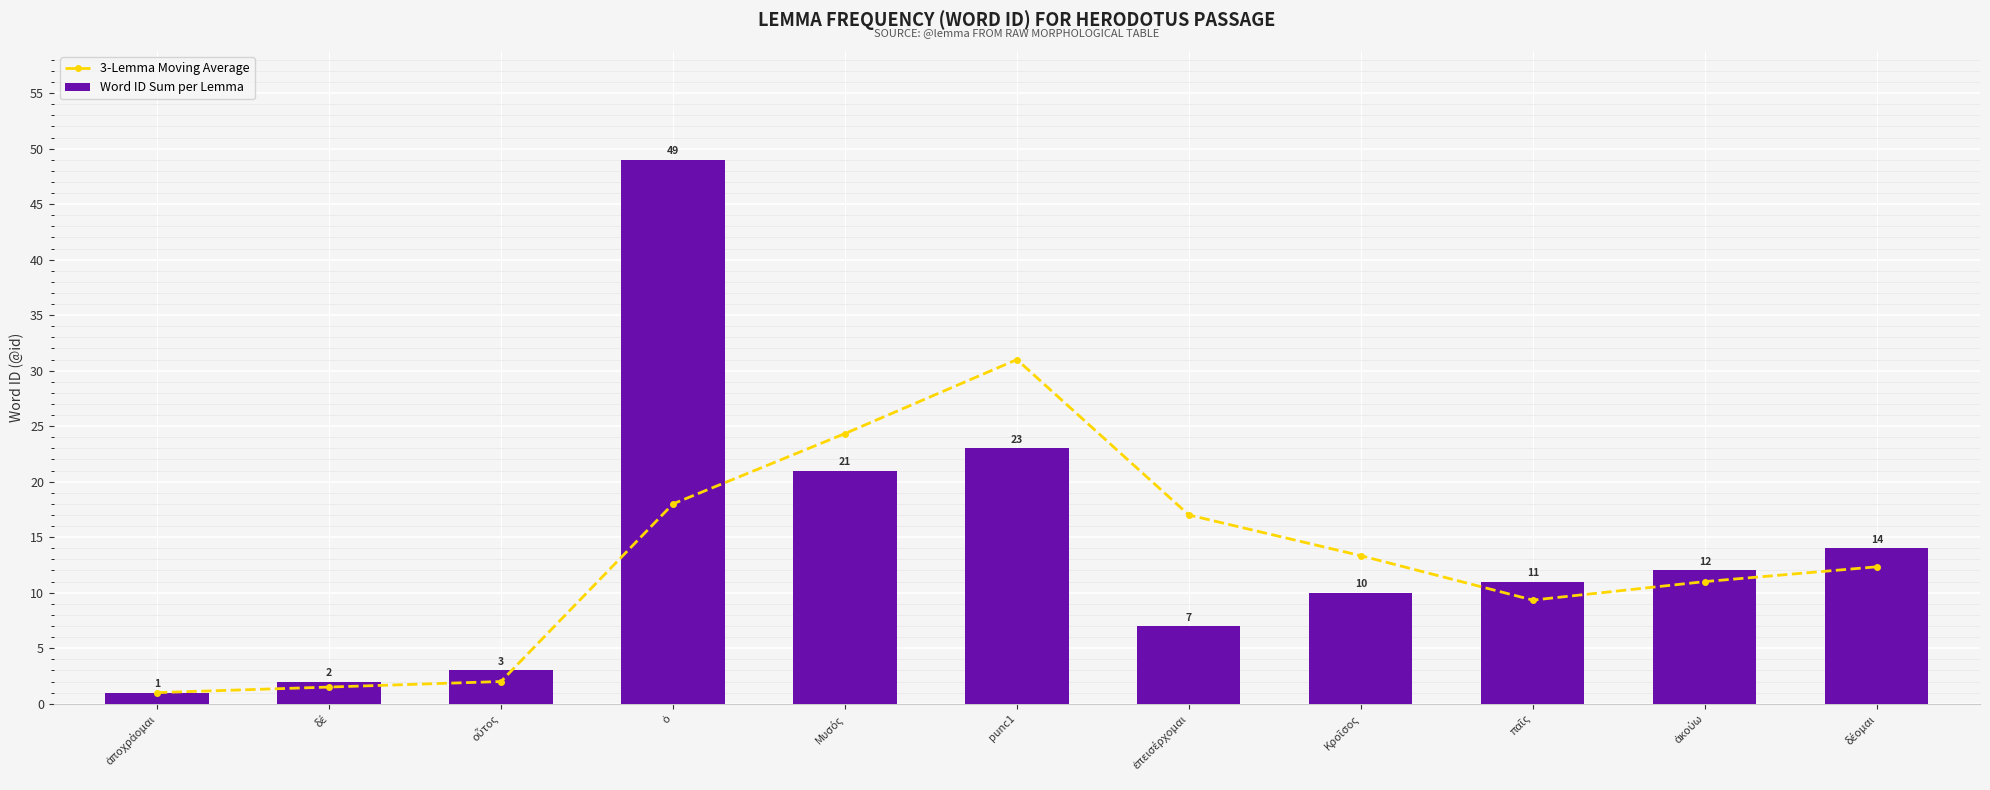

What is the spread (max minus min) of values at Μυσός?

3.3